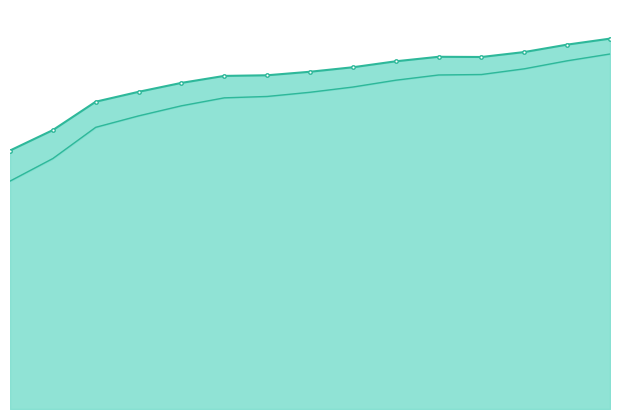

What is the difference between the maximum and minimum values in the Modeled non-residential ashp series?

158312.2